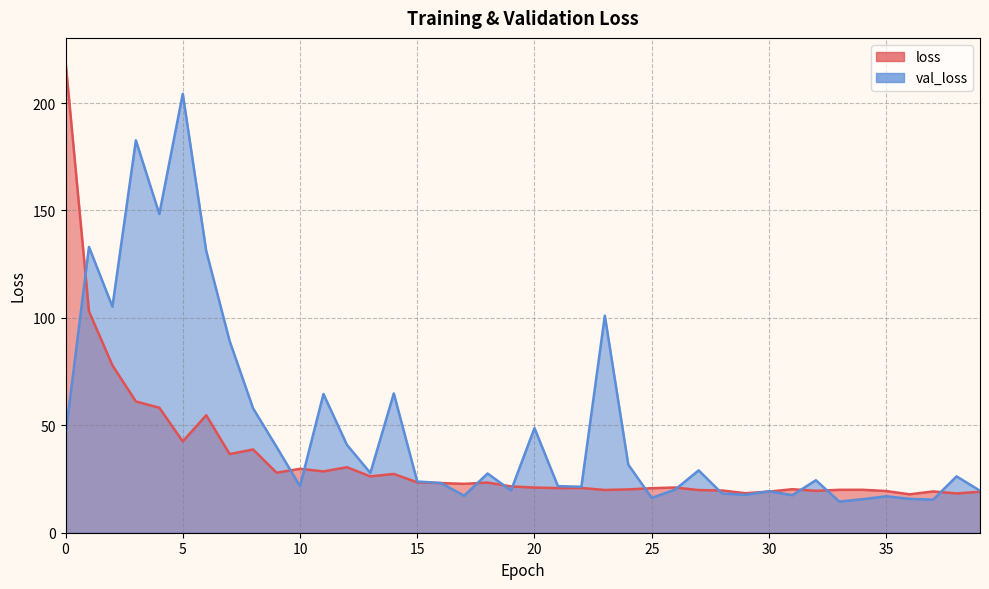

Rank the categories by loss value from lowest to highest.

36, 38, 29, 39, 30, 37, 35, 32, 28, 27, 23, 33, 34, 24, 31, 25, 21, 22, 20, 26, 19, 17, 16, 18, 15, 13, 14, 9, 11, 10, 12, 7, 8, 5, 6, 4, 3, 2, 1, 0